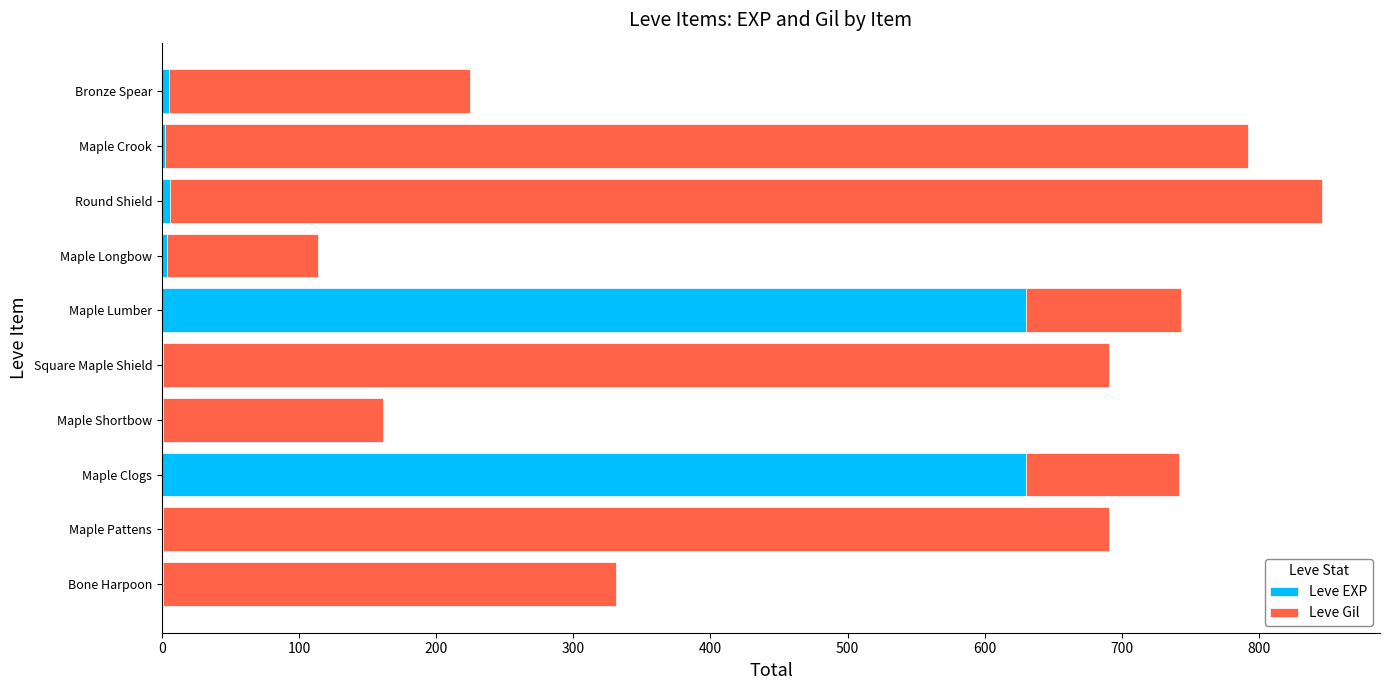

How many data points does each series have?

10